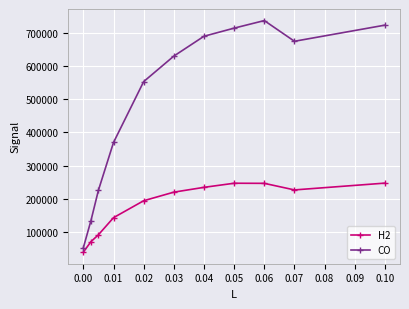

What is the difference between the maximum and minimum values in the H2 series?

207745.0